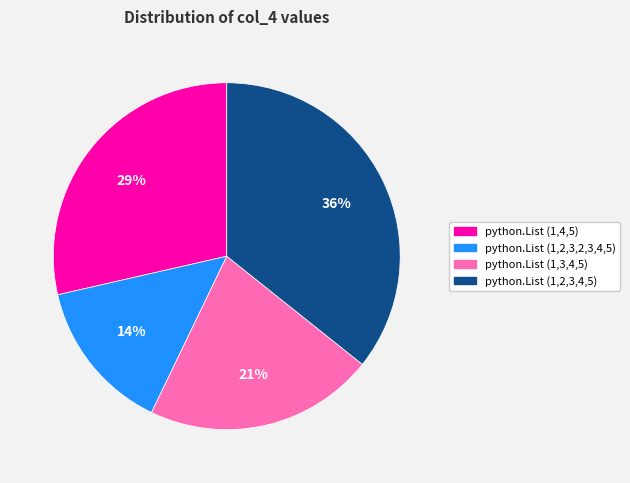

True or false: python.List (1,2,3,4,5) accounts for 50% of the total.

False